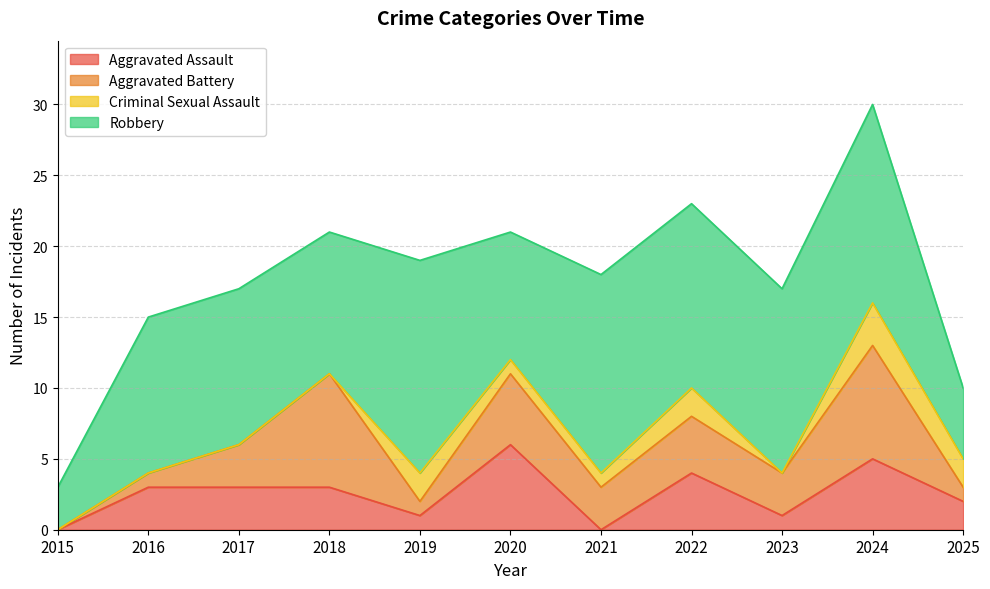

What is the highest value of the Aggravated Assault series?

6